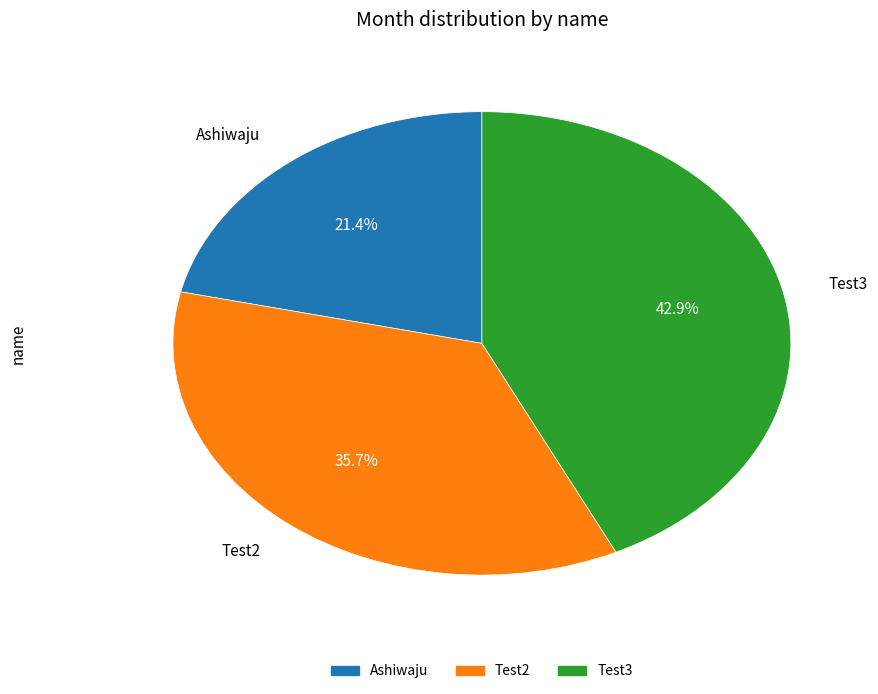

Rank the categories by value from lowest to highest.

Ashiwaju, Test2, Test3